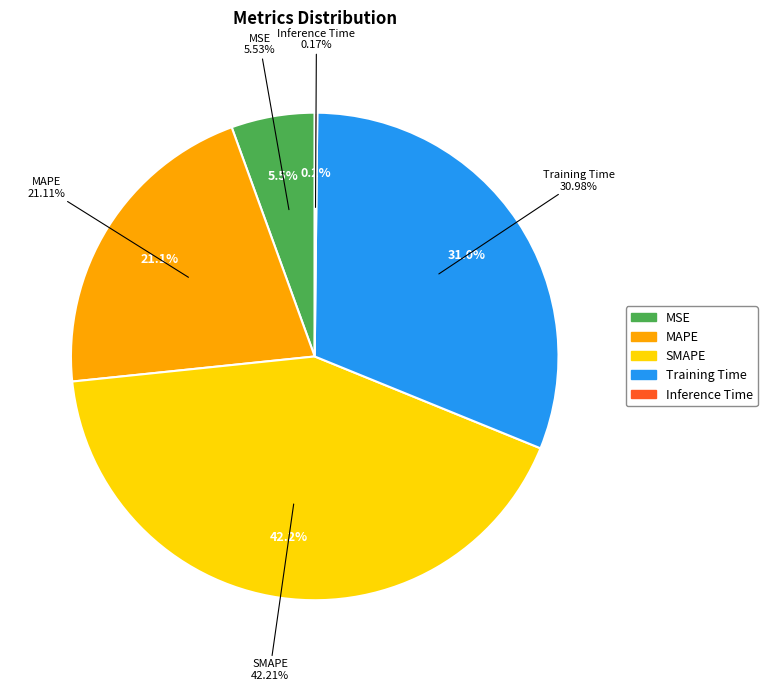

How many slices are in this pie chart?

5